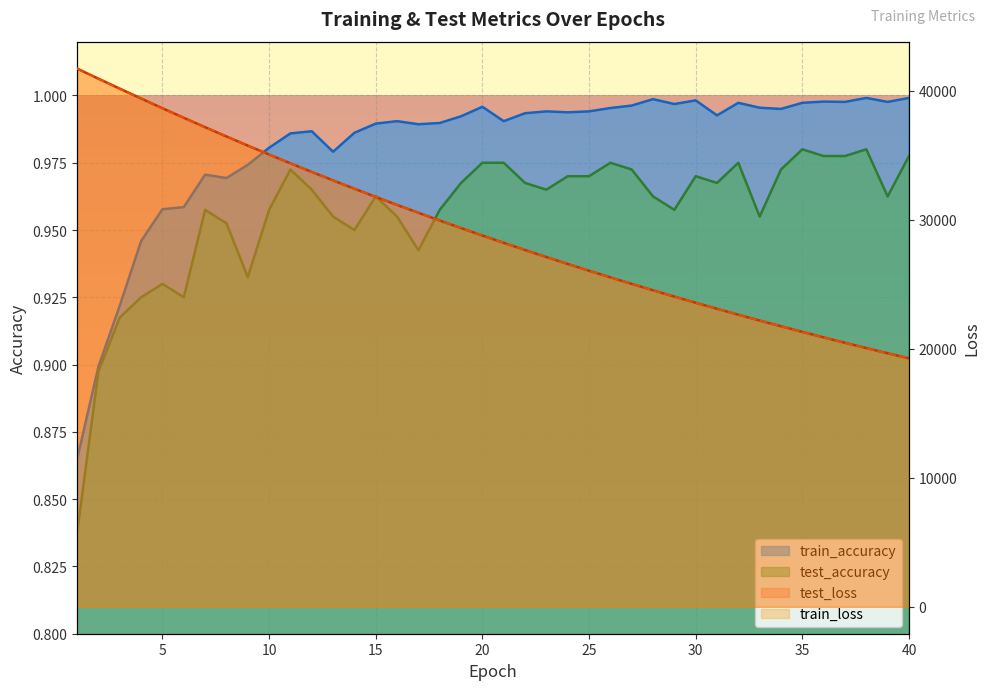

What is the spread (max minus min) of values at 35?

21308.5